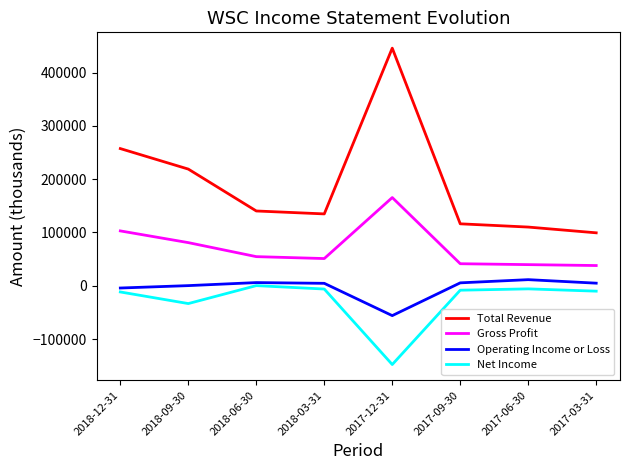

What is the sum of all Net Income values?

-223600